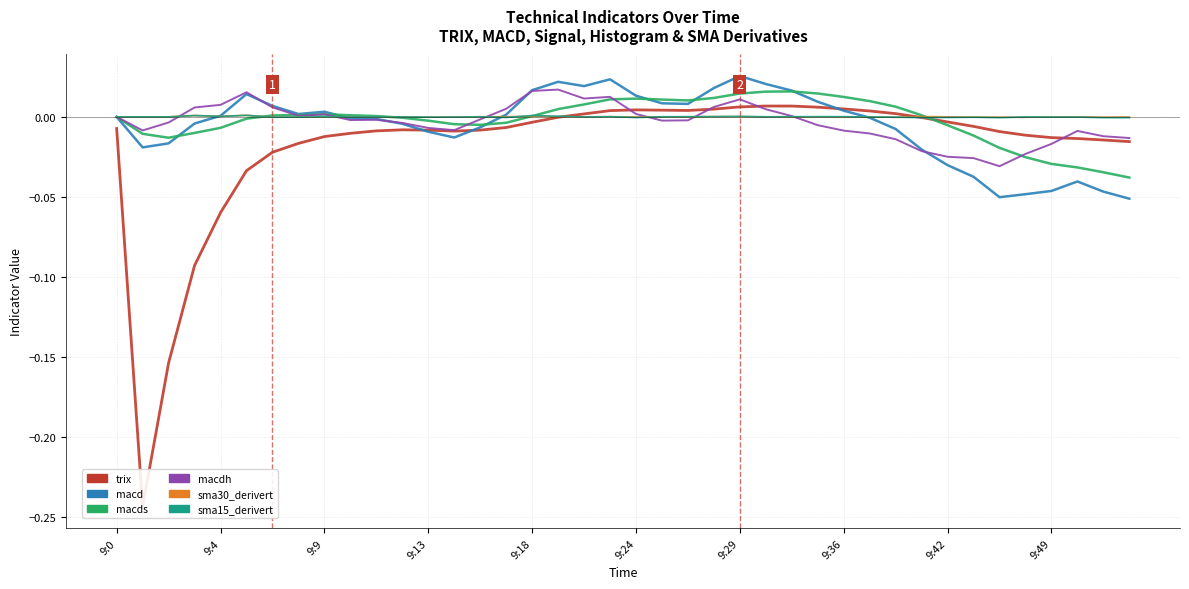

Which category has the highest value across all series?

9:29